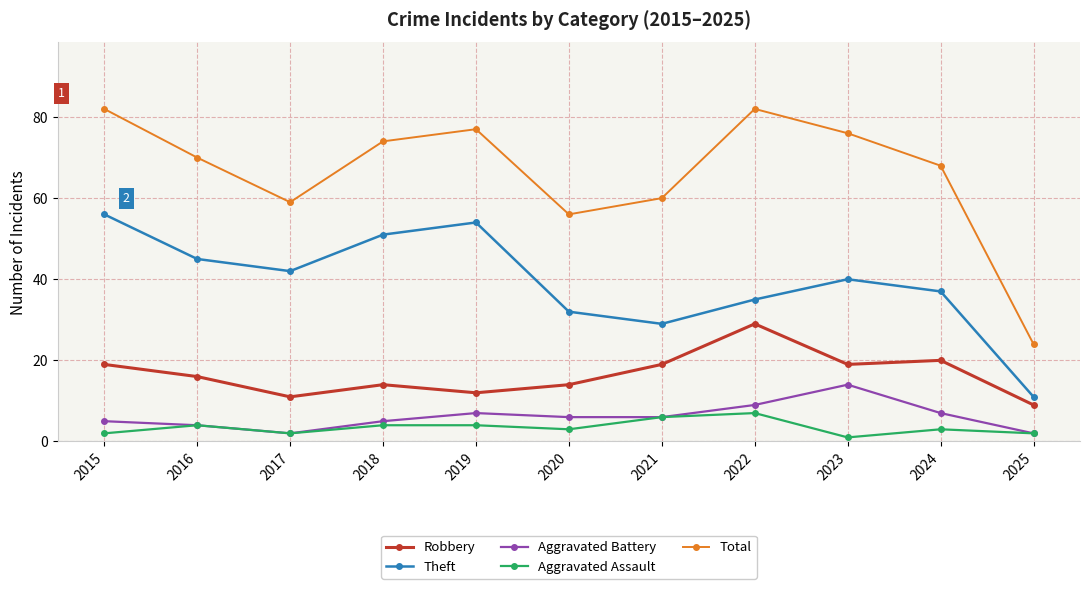

What is the difference between the highest and lowest values at 2021?

54